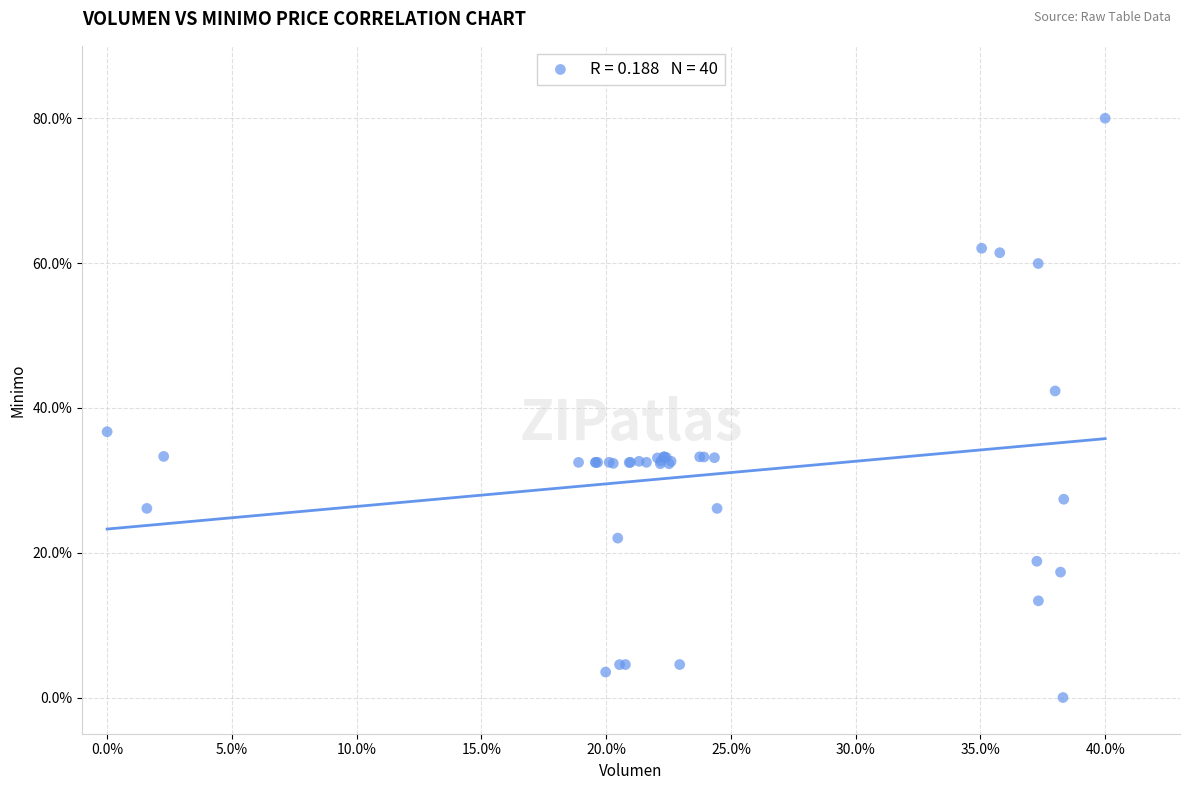

What Y value in the scatter plot is closest to 40?

42.3